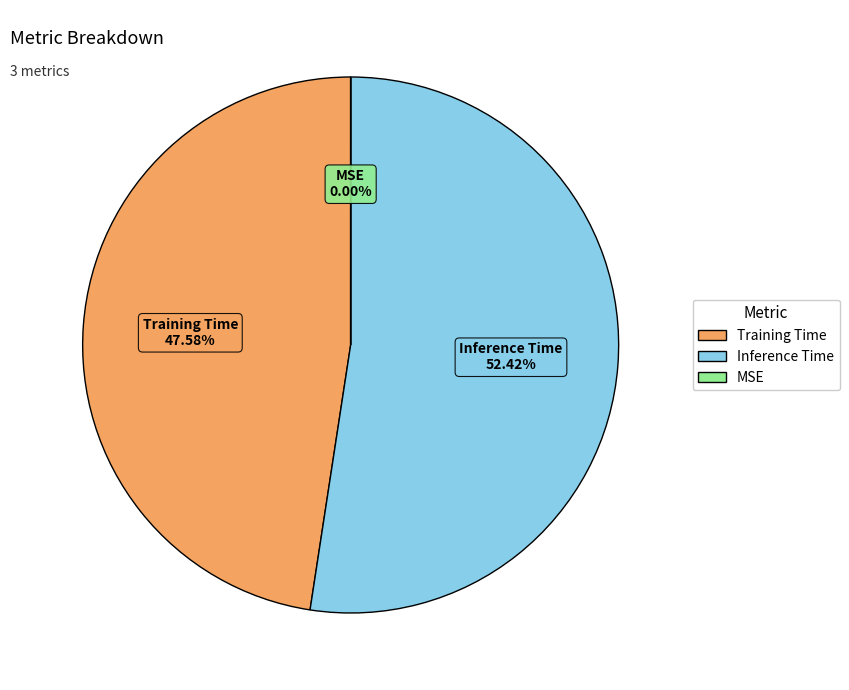

Is there any slice that represents more than half of the pie?

Yes